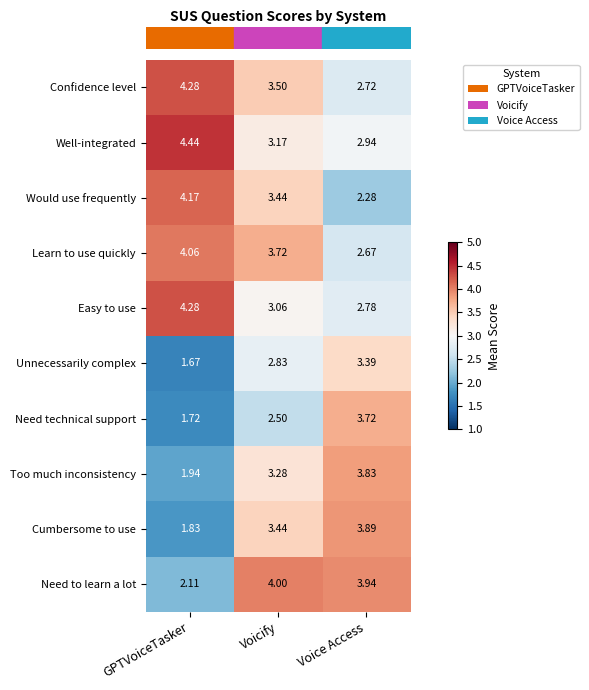

Rank the categories by Cumbersome to use value from highest to lowest.

Voice Access, Voicify, GPTVoiceTasker